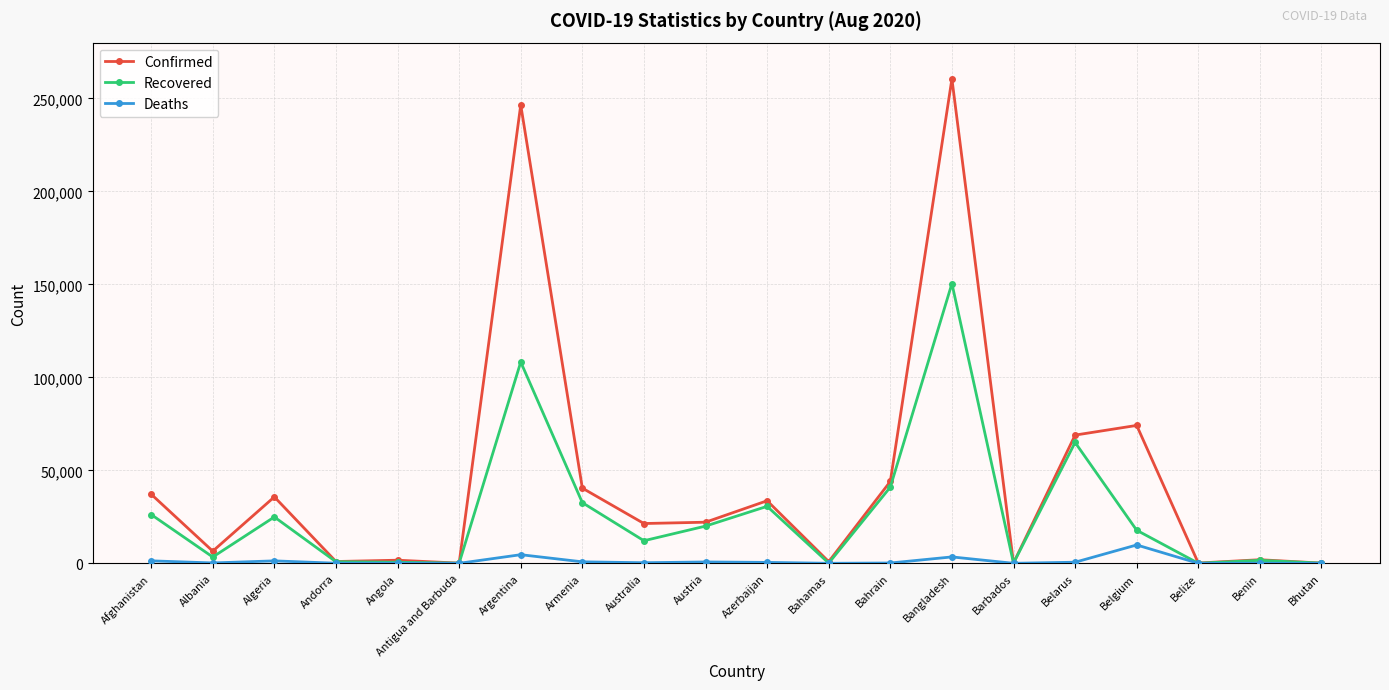

Which category has the highest value in the Confirmed series?

Bangladesh